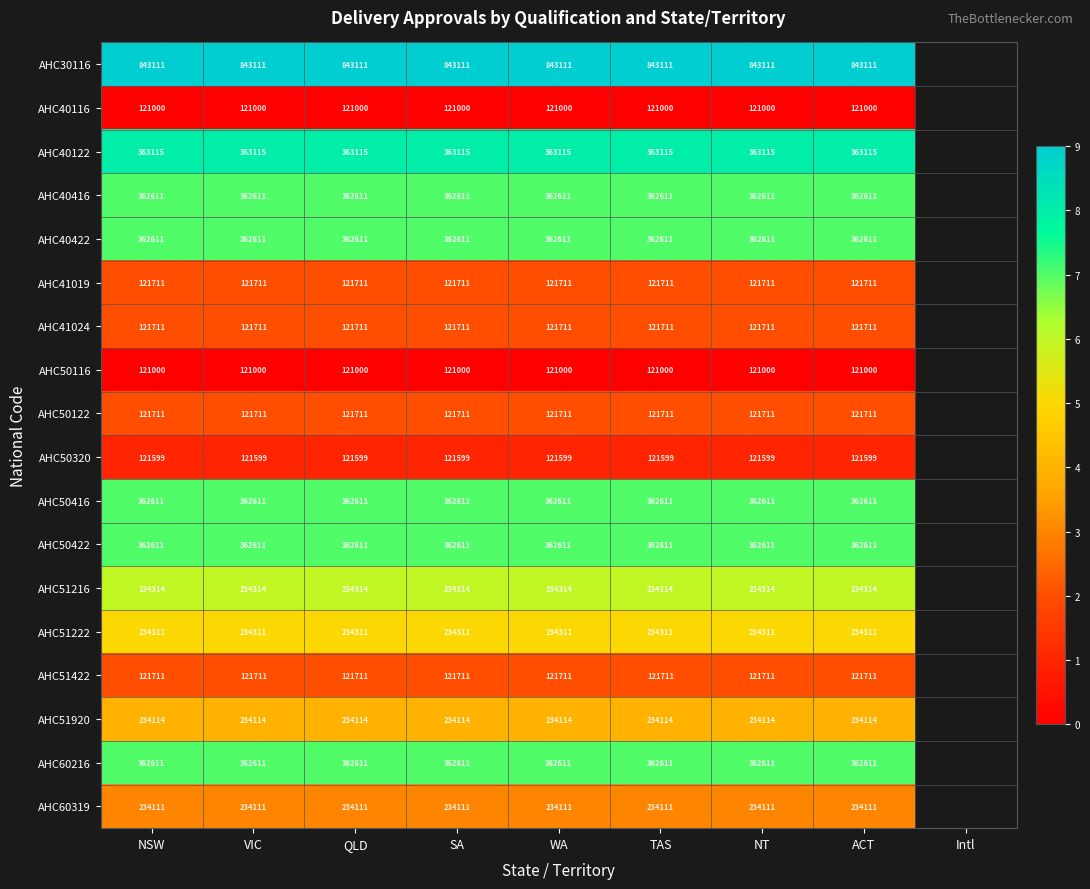

How many distinct data groups are displayed?

18